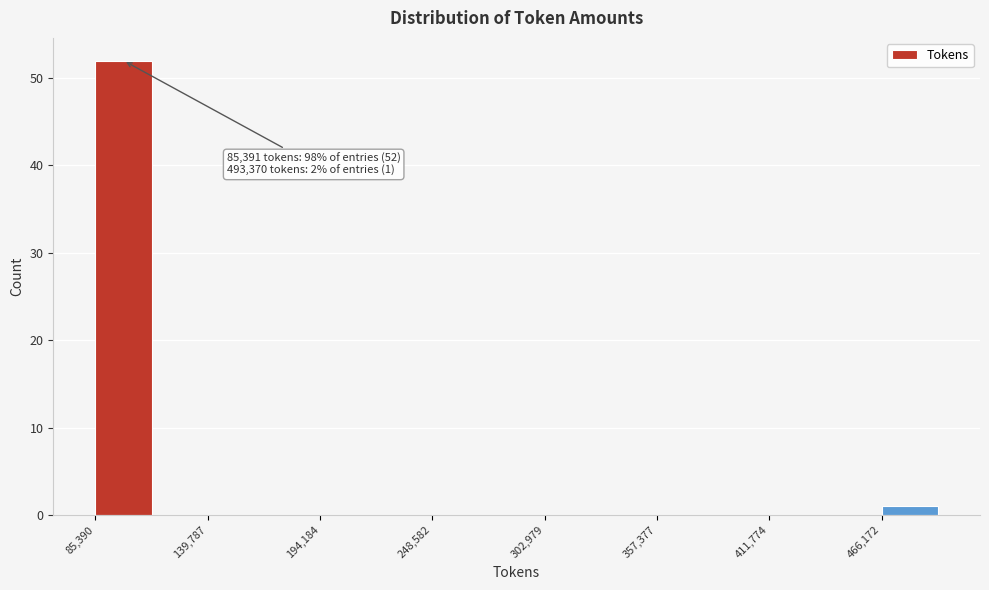

Around what value on the x-axis is the tallest bar? Give the approximate position of its centre, as read against the axis.

100000